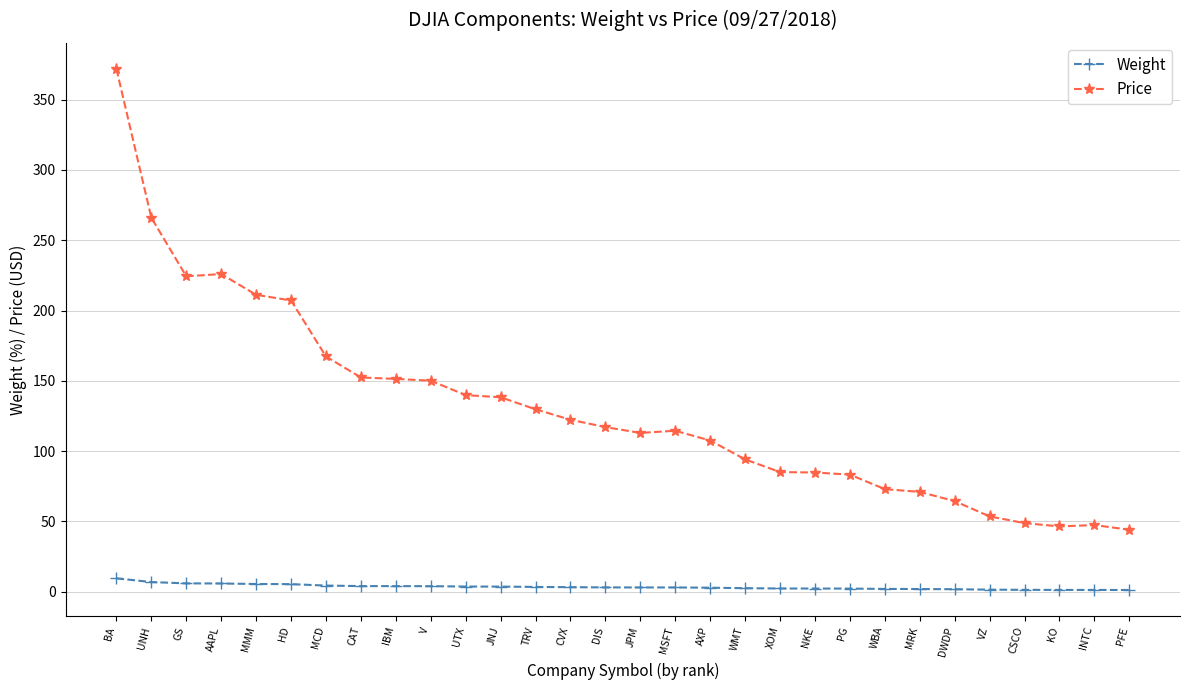

What is the label of the 17th point from the right?

CVX